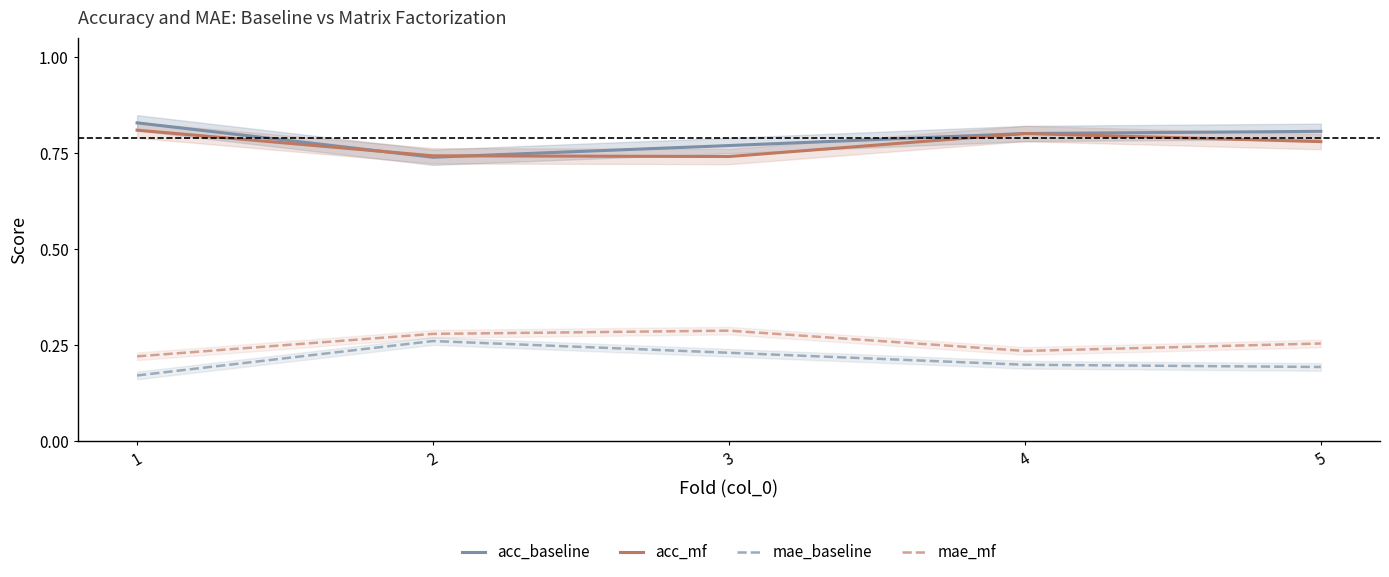

What is the average value of the mae_mf series?

0.3